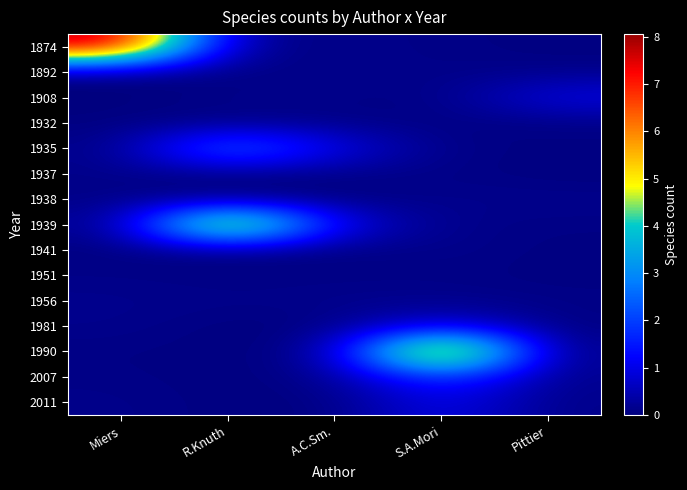

Reading left to right, extract all data points from this chart.

1874: Miers=8.1	R.Knuth=0.1	A.C.Sm.=0.1	S.A.Mori=0.1	Pittier=0.0
1892: Miers=0.0	R.Knuth=0.0	A.C.Sm.=0.1	S.A.Mori=0.1	Pittier=0.1
1908: Miers=0.0	R.Knuth=0.1	A.C.Sm.=0.1	S.A.Mori=0.0	Pittier=1.0
1932: Miers=0.0	R.Knuth=0.0	A.C.Sm.=0.1	S.A.Mori=0.1	Pittier=0.0
1935: Miers=0.1	R.Knuth=3.0	A.C.Sm.=1.0	S.A.Mori=0.1	Pittier=0.1
1937: Miers=0.1	R.Knuth=0.0	A.C.Sm.=0.1	S.A.Mori=0.1	Pittier=0.0
1938: Miers=0.1	R.Knuth=0.0	A.C.Sm.=0.0	S.A.Mori=0.1	Pittier=0.1
1939: Miers=0.1	R.Knuth=7.0	A.C.Sm.=1.0	S.A.Mori=0.1	Pittier=0.1
1941: Miers=0.0	R.Knuth=0.1	A.C.Sm.=0.0	S.A.Mori=0.1	Pittier=0.0
1951: Miers=0.1	R.Knuth=0.0	A.C.Sm.=0.1	S.A.Mori=0.1	Pittier=0.0
1956: Miers=0.1	R.Knuth=0.1	A.C.Sm.=0.1	S.A.Mori=0.1	Pittier=0.1
1981: Miers=0.1	R.Knuth=0.0	A.C.Sm.=0.0	S.A.Mori=1.0	Pittier=0.0
1990: Miers=0.1	R.Knuth=0.0	A.C.Sm.=0.1	S.A.Mori=8.1	Pittier=0.0
2007: Miers=0.1	R.Knuth=0.0	A.C.Sm.=0.1	S.A.Mori=2.0	Pittier=0.1
2011: Miers=0.1	R.Knuth=0.0	A.C.Sm.=0.0	S.A.Mori=1.1	Pittier=0.1